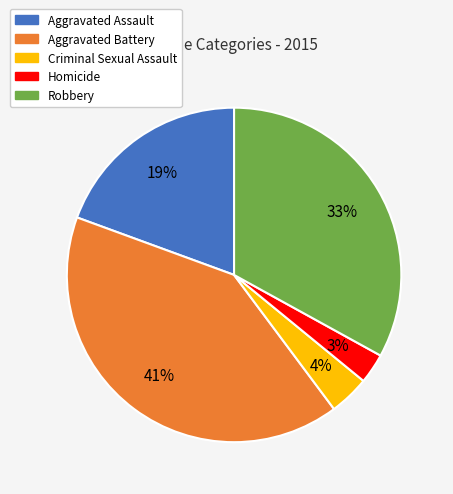

Does any single category account for the majority?

No